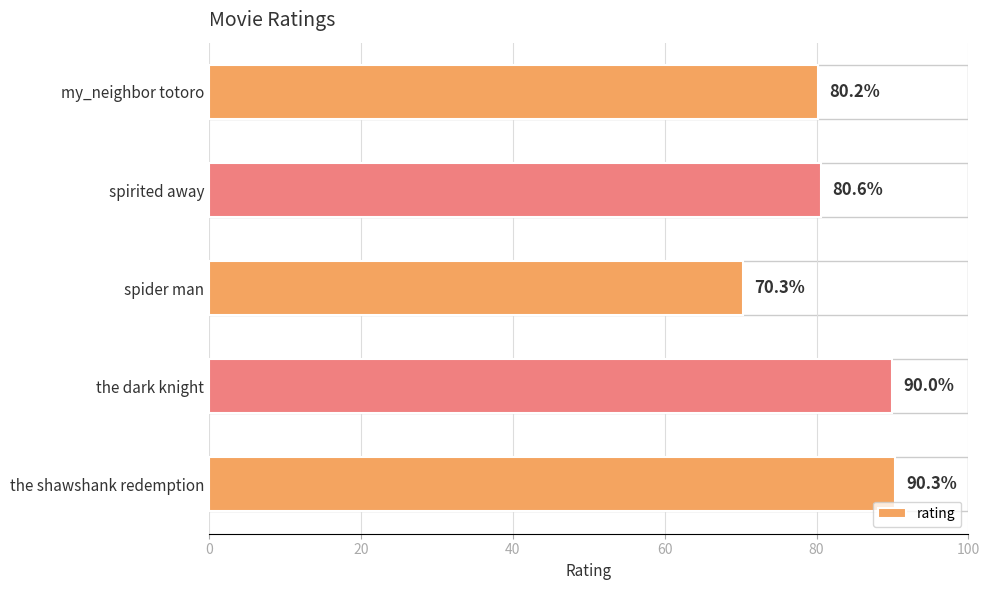

Reading top to bottom, what are all the values shown in this chart?

my_neighbor totoro=80.2	spirited away=80.6	spider man=70.3	the dark knight=90.0	the shawshank redemption=90.3